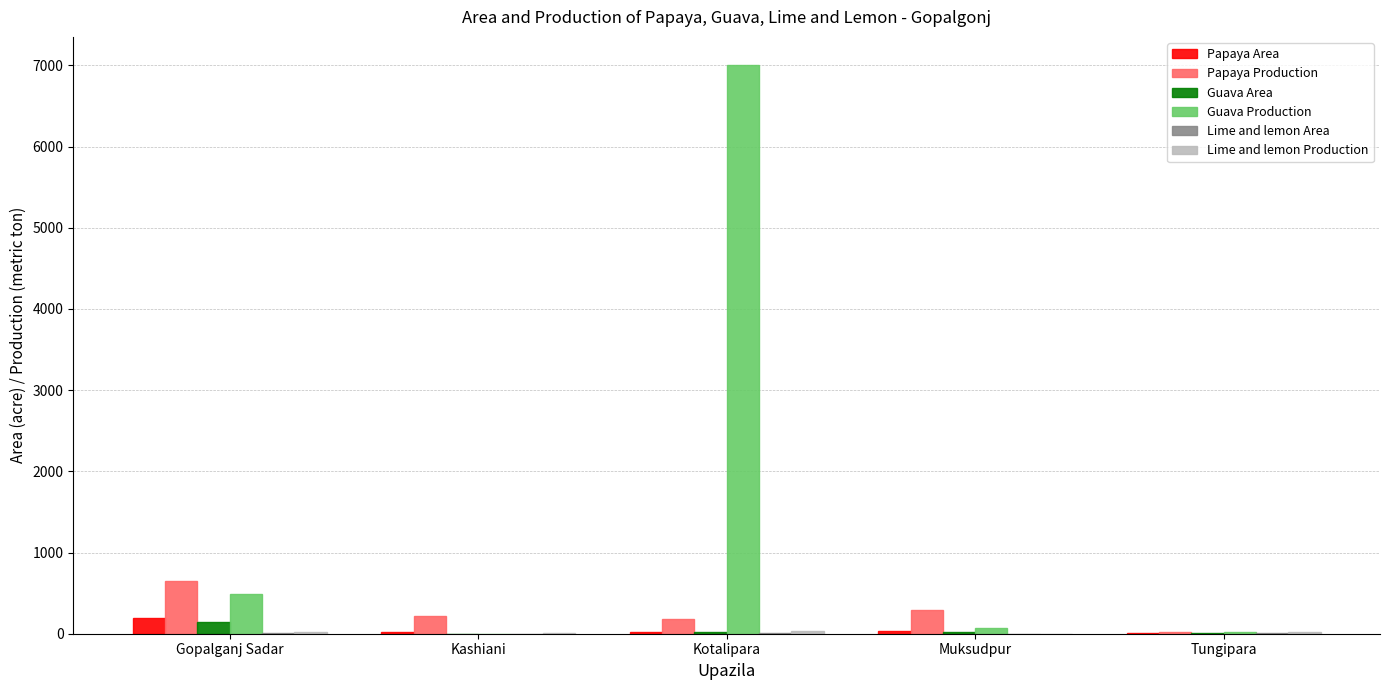

The value of Papaya Production at Muksudpur is 292. True or false?

True